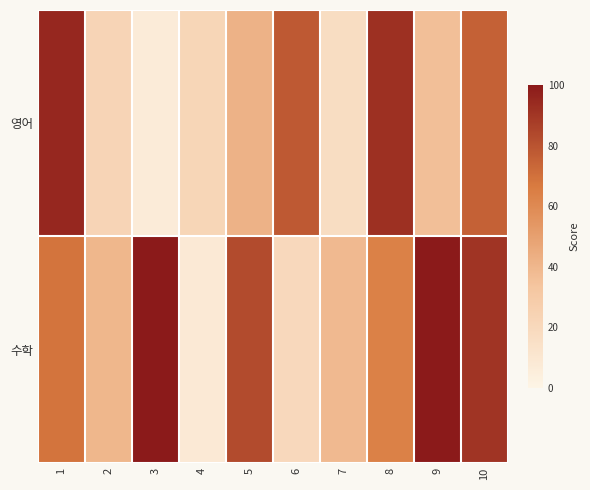

At which category is the sum across all series the highest?

10